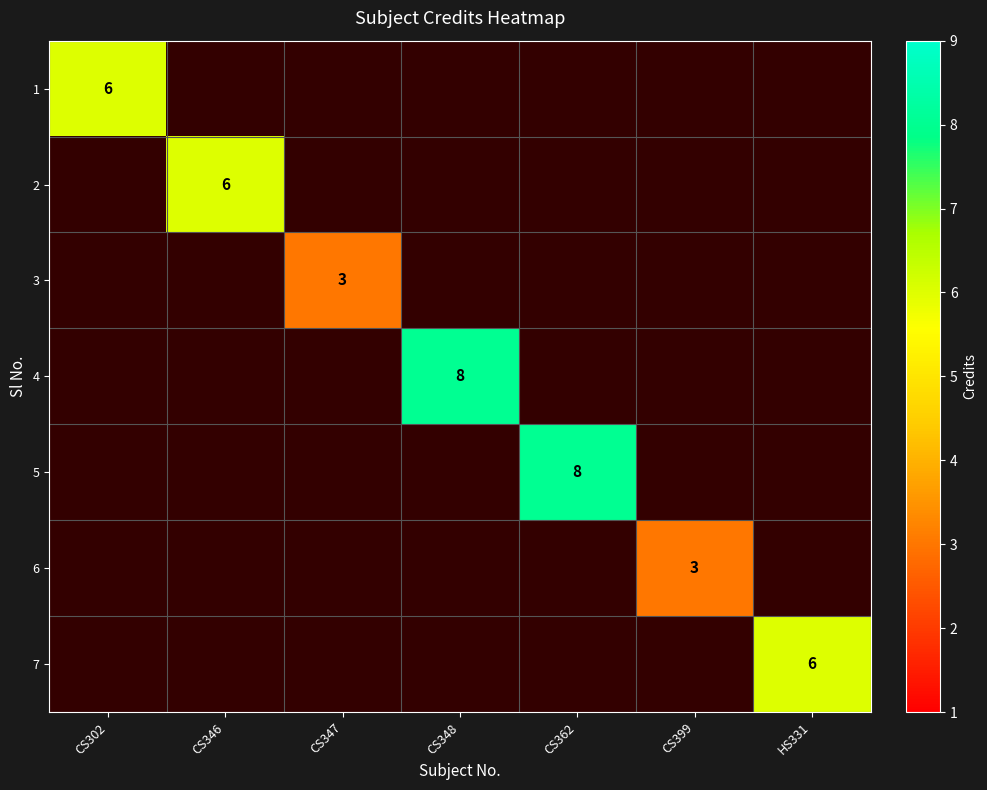

Is the value of 5 at CS346 greater than the value of 2 at CS346?

No